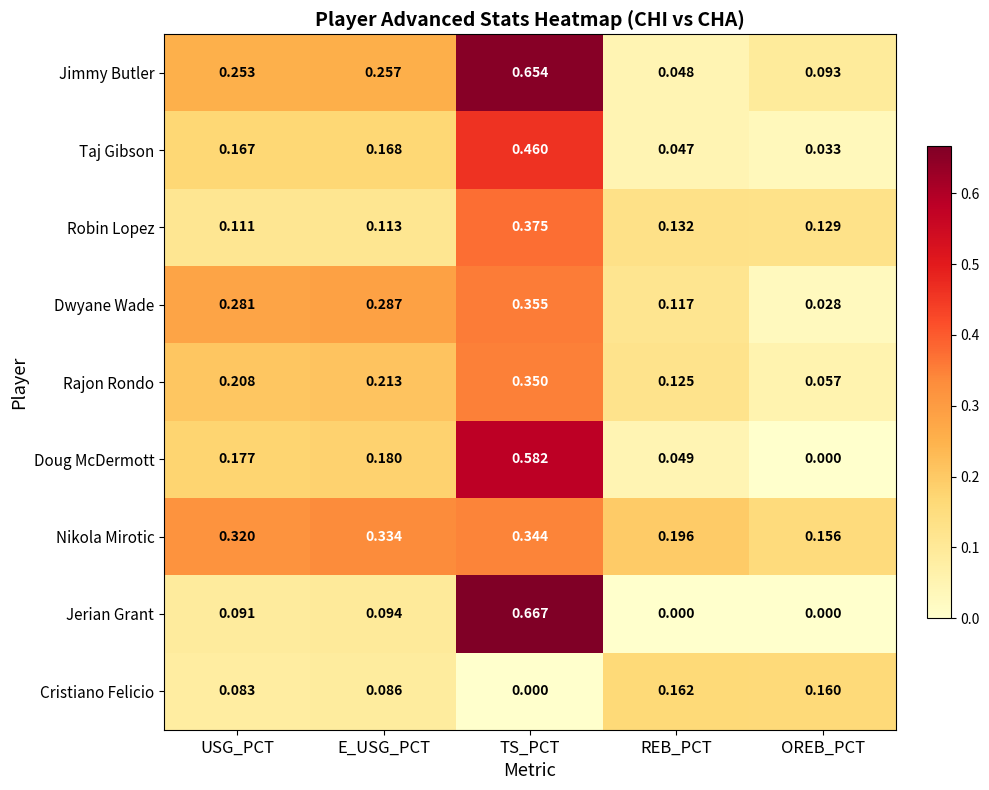

Which series has the widest spread of values?

Jerian Grant